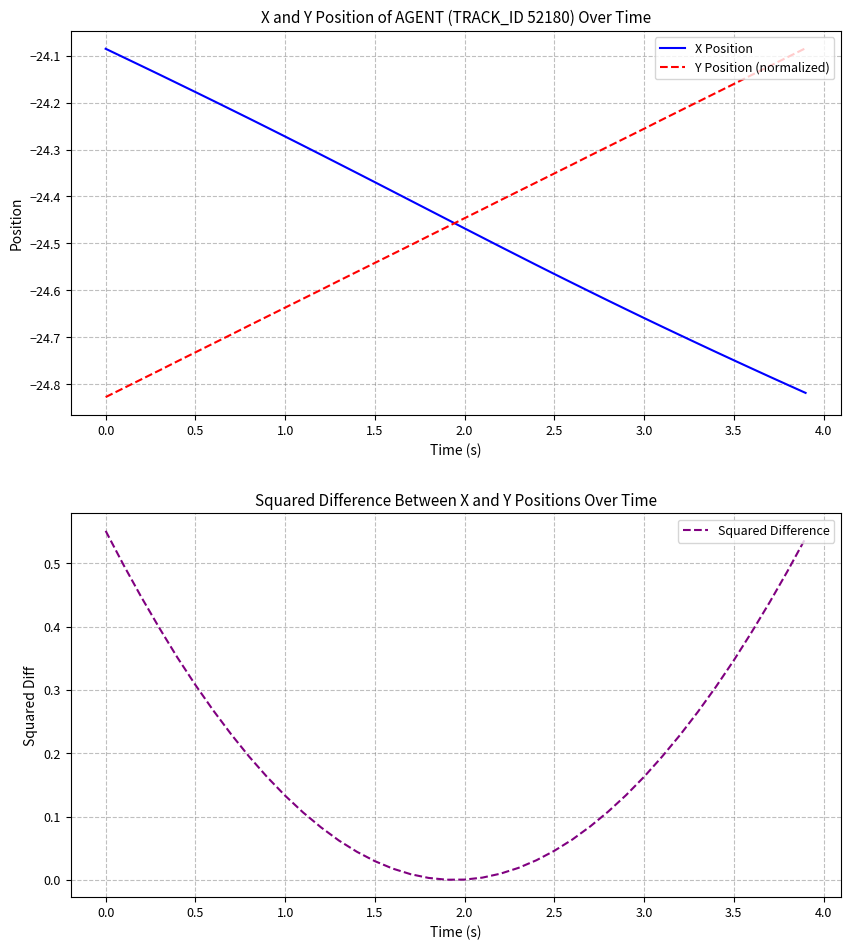

After their last crossing, which series has the higher values: Y Position (normalized) or X Position?

Y Position (normalized)